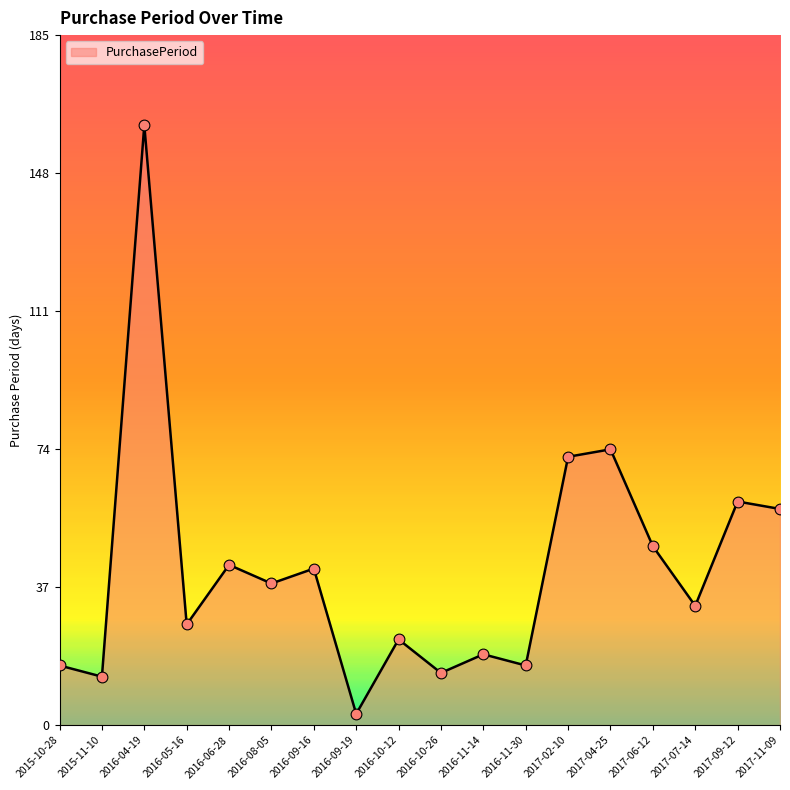

Which has a higher value, 2016-06-28 or 2016-04-19?

2016-04-19